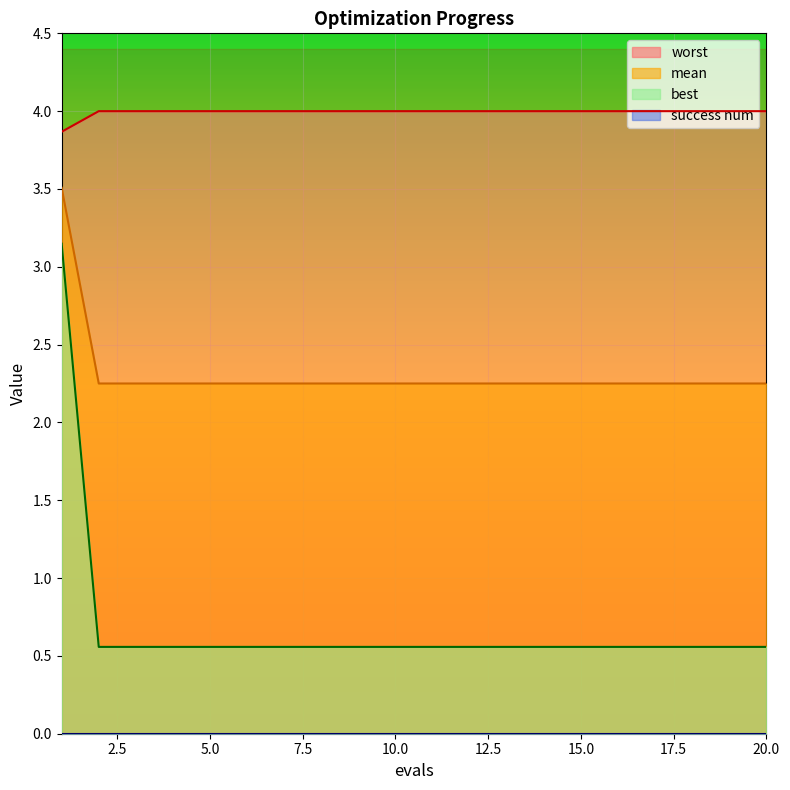

What is the difference between the highest and lowest values at 19?

3.4